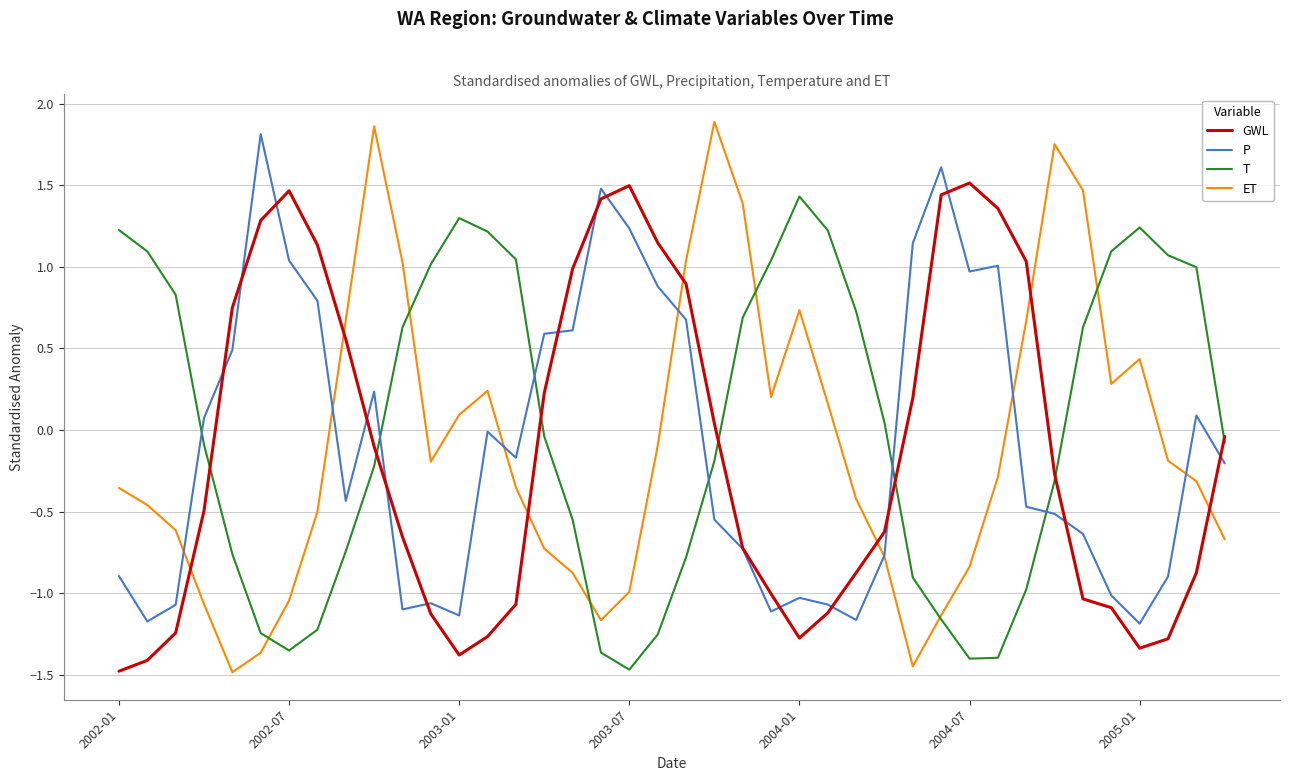

What is the average value of the ET series?

-0.1